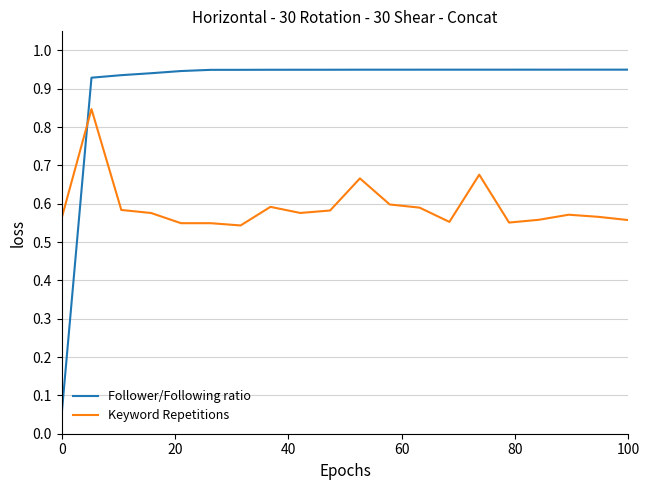

Which series has the widest spread of values?

Follower/Following ratio